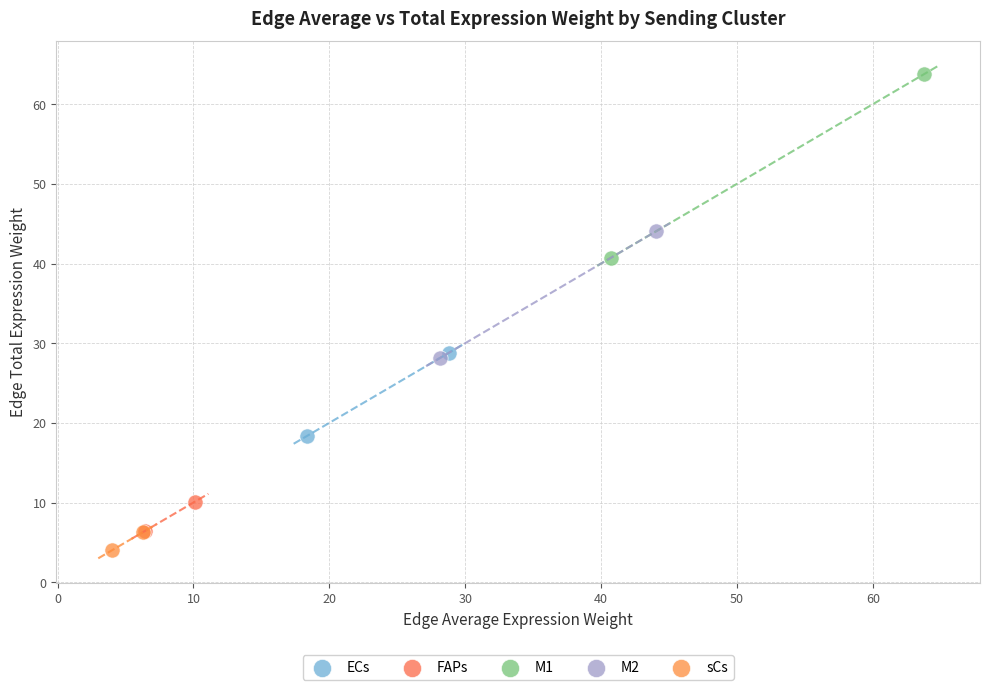

What are all the series names shown in the legend?

ECs, FAPs, M1, M2, sCs